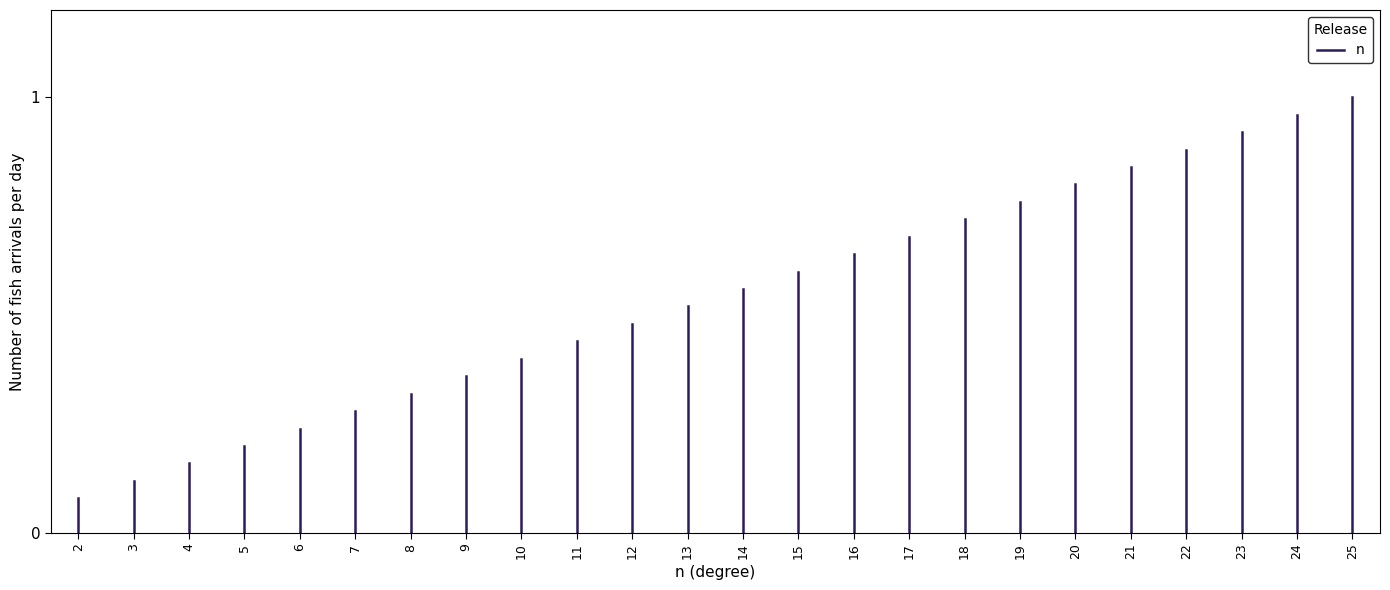

Does the chart have visible grid lines?

No